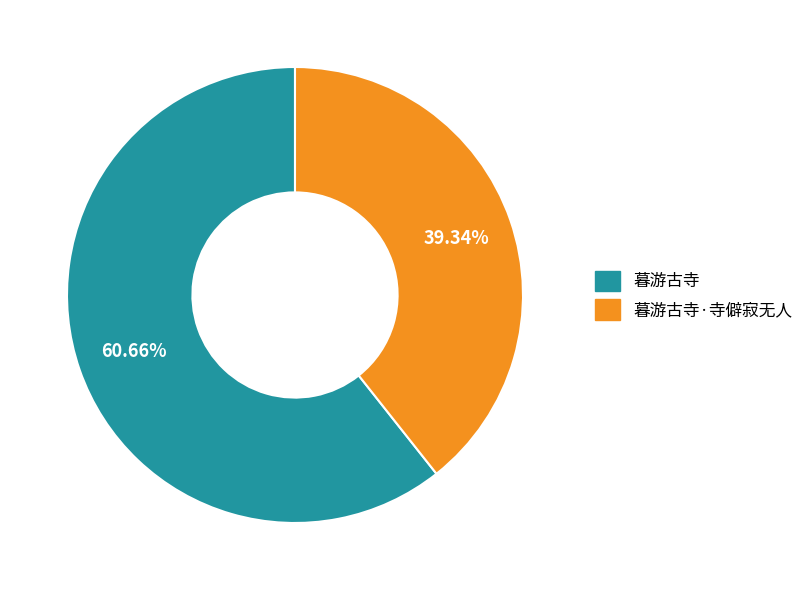

To the nearest percent, what is the combined percentage of 暮游古寺·寺僻寂无人 and 暮游古寺?

100%